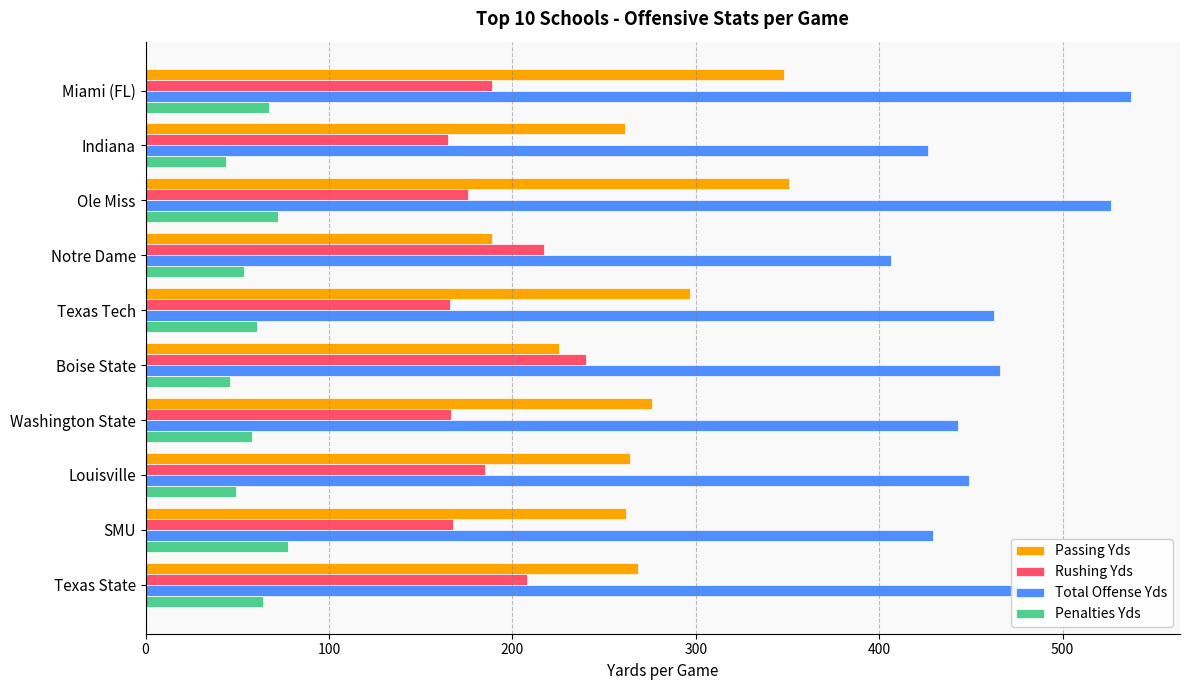

How many values in the Penalties Yds series are below 60?

5